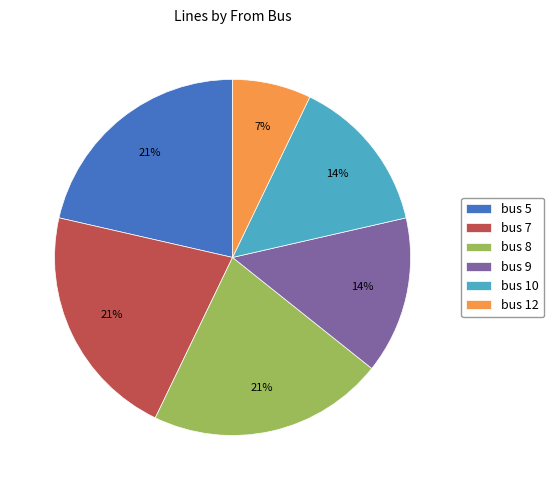

The bus 5 slice represents 21% of the pie. True or false?

True